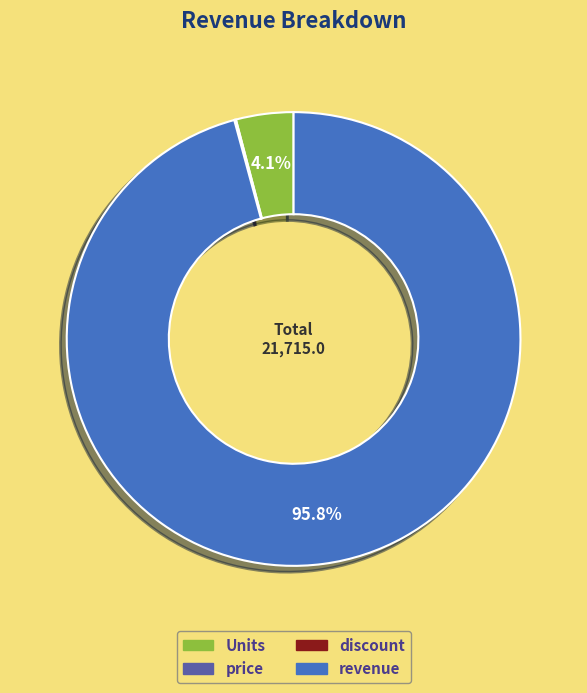

To the nearest percent, what is the average slice percentage?

25%